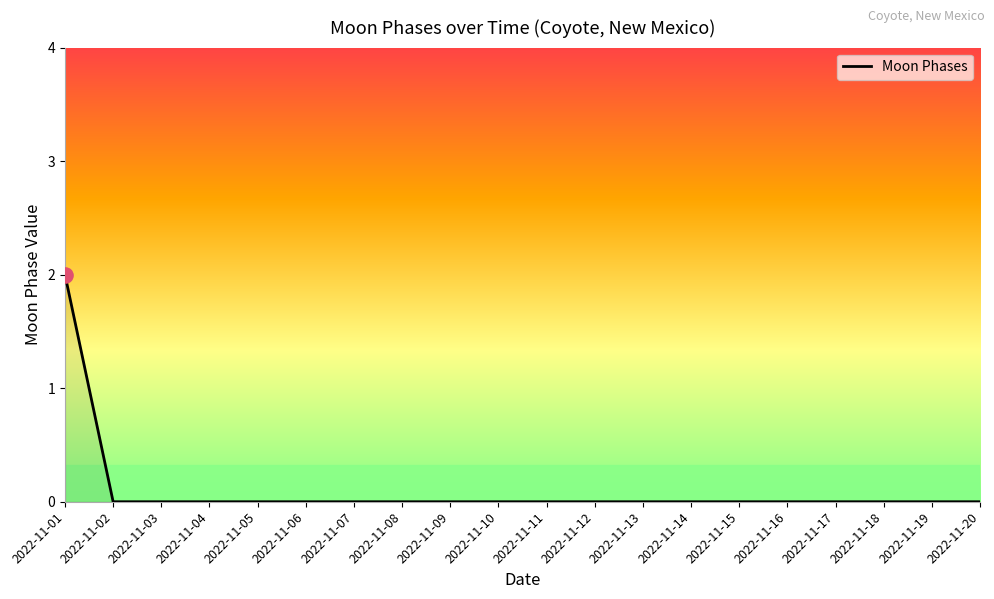

Is it true that the value at 2022-11-01 is 3?

False